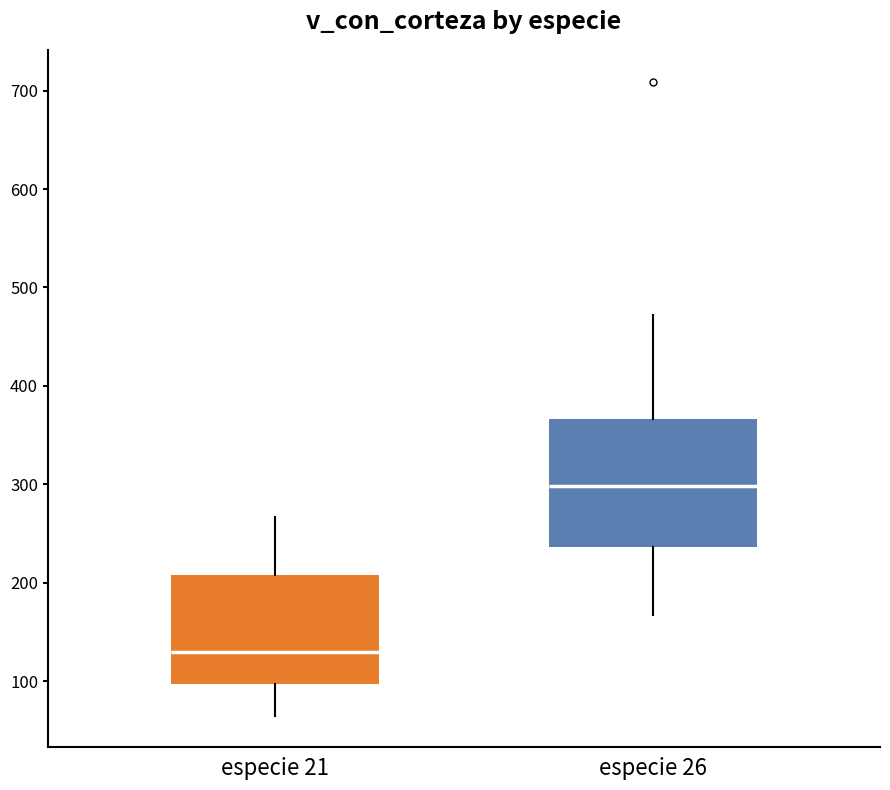

Which box's median line is the lowest?

especie 21